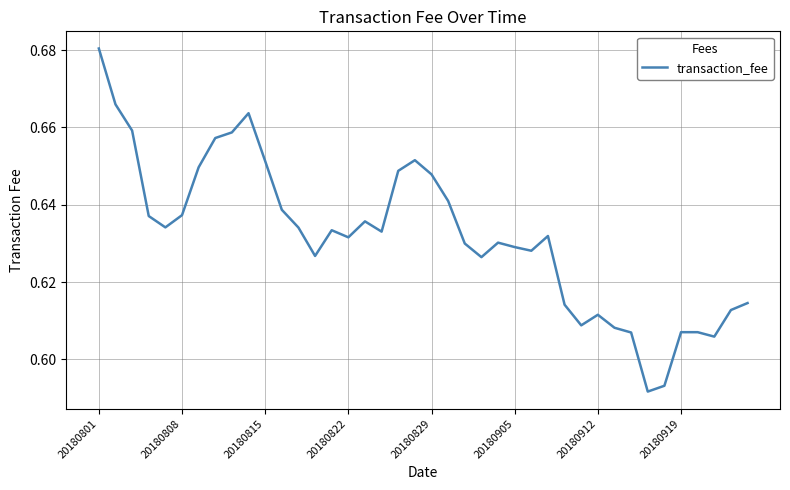

At which category does the chart reach its peak across all series?

20180801